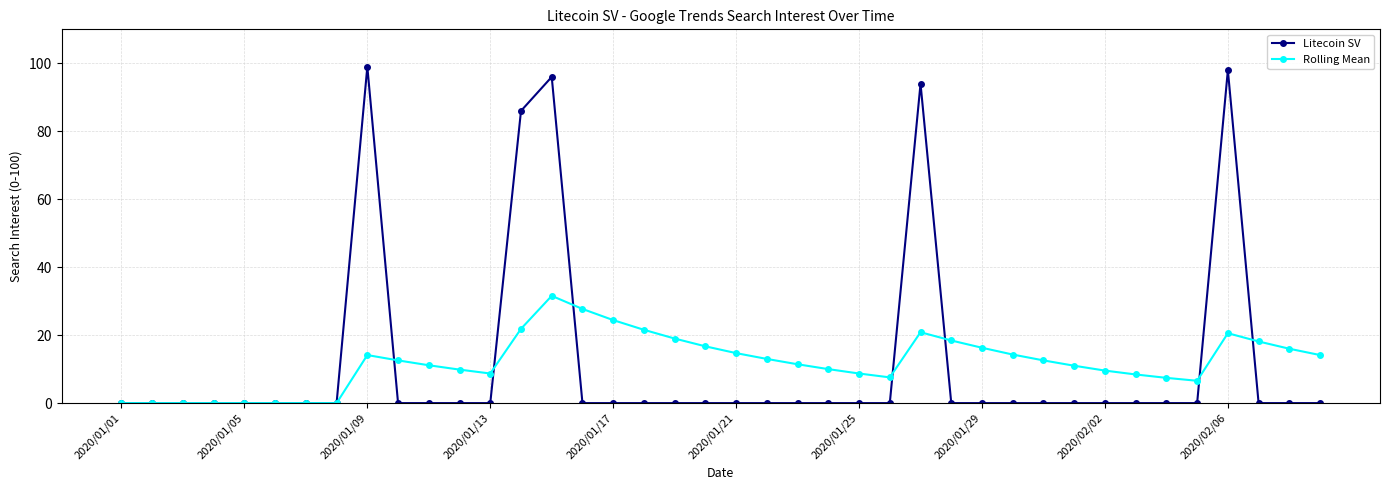

What is the maximum value shown in the chart?

99.0